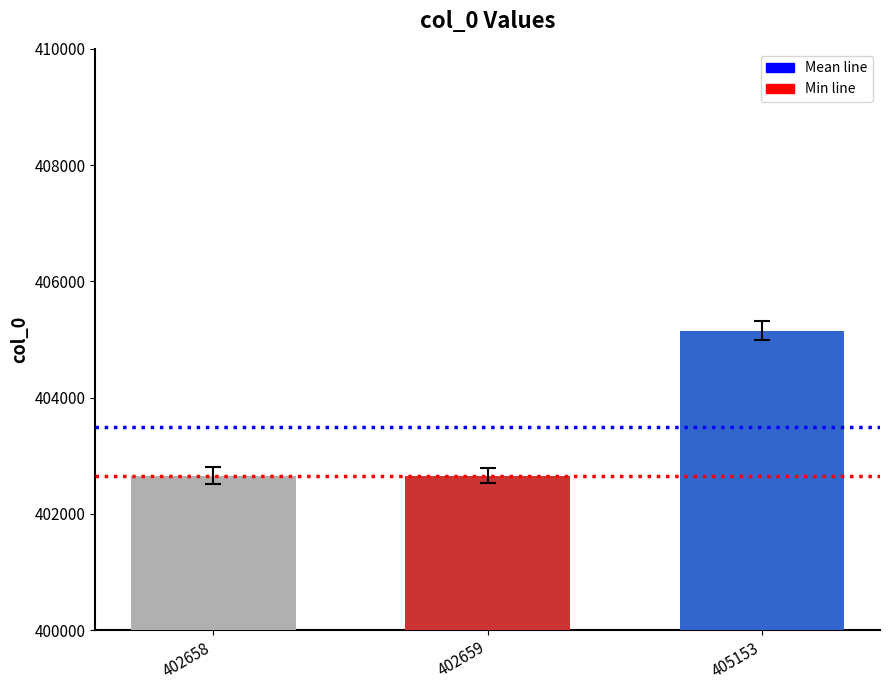

The value at 405153 is 405153. True or false?

True